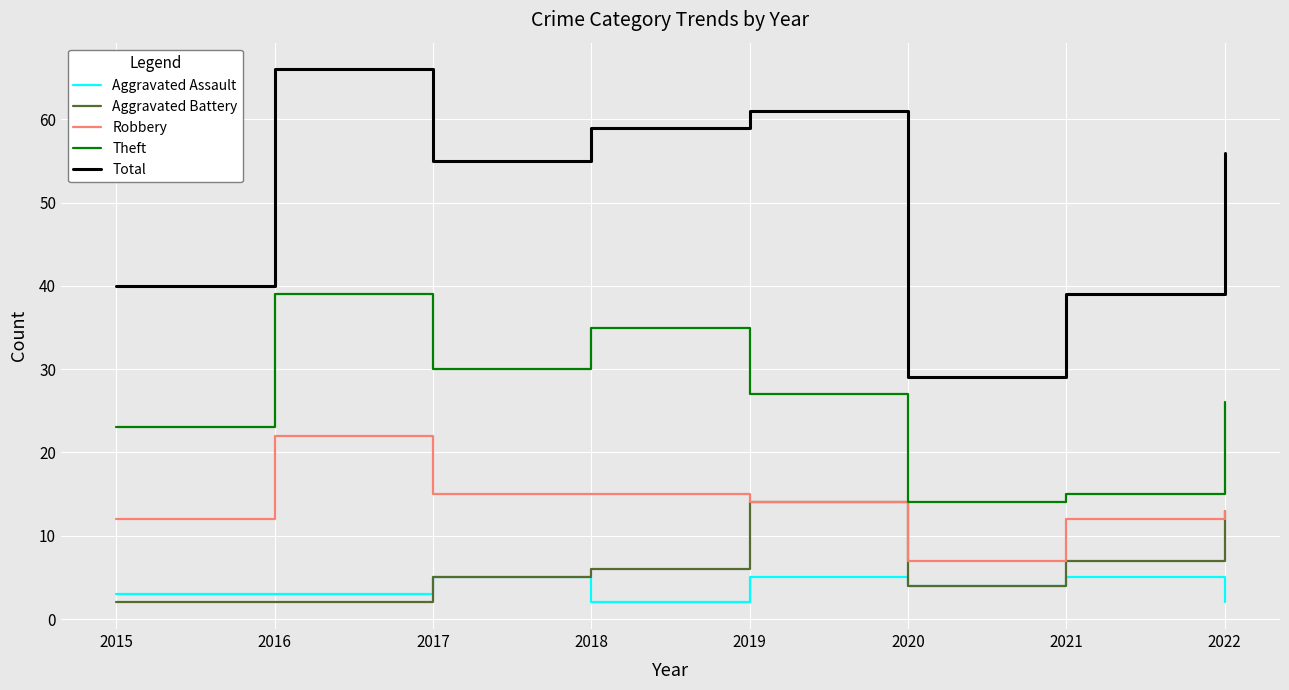

Which series has the largest range (max minus min)?

Total